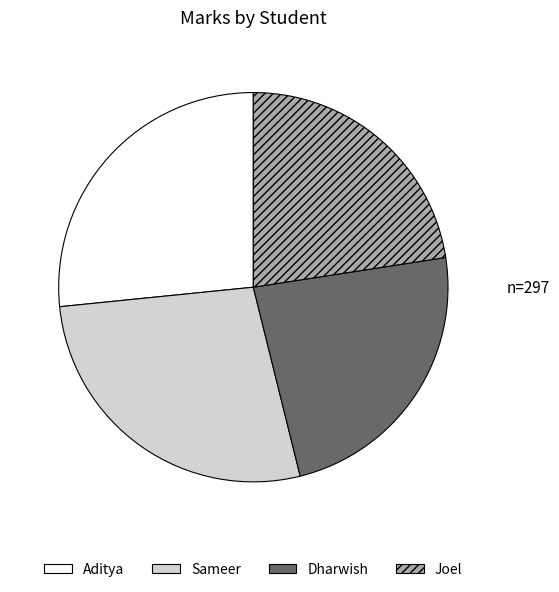

Approximately how many times larger is the value at Joel compared to Aditya?

0.8